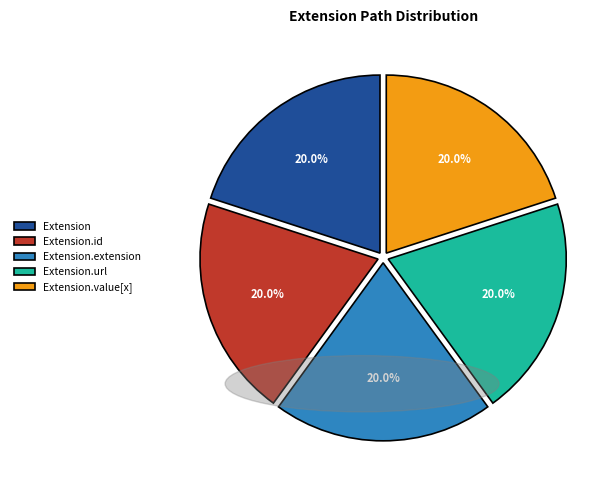

Count the number of slices in the pie.

5